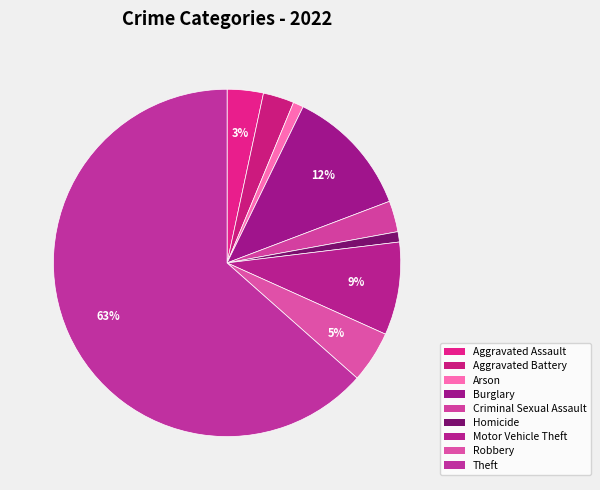

Is there any slice that represents more than half of the pie?

Yes